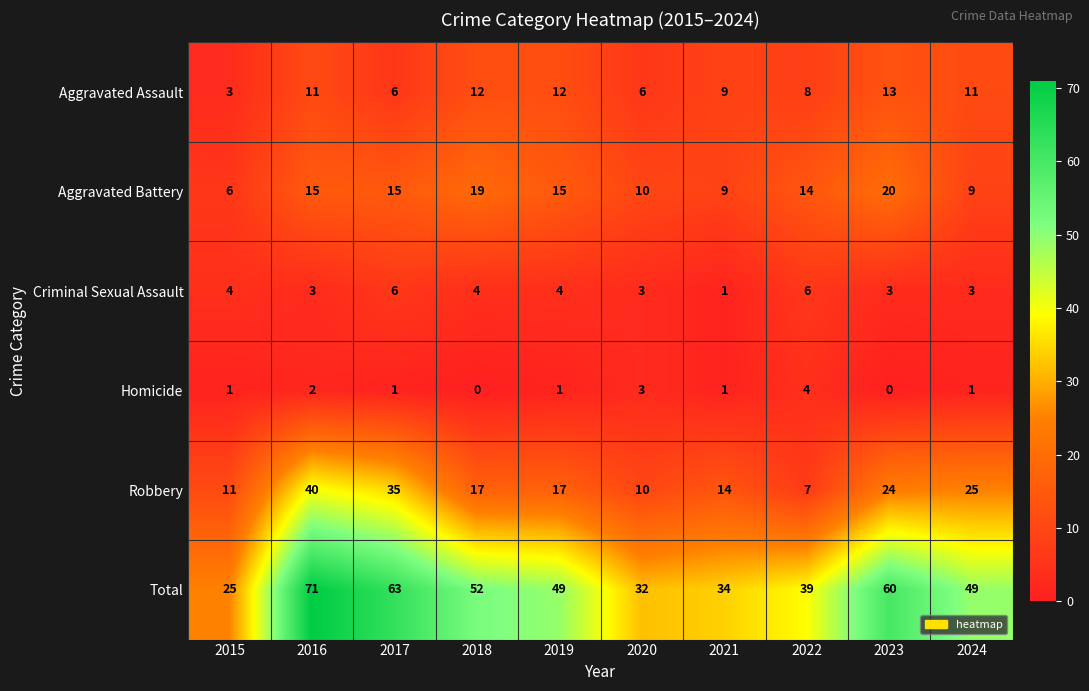

What is the average value of the Aggravated Battery series?

13